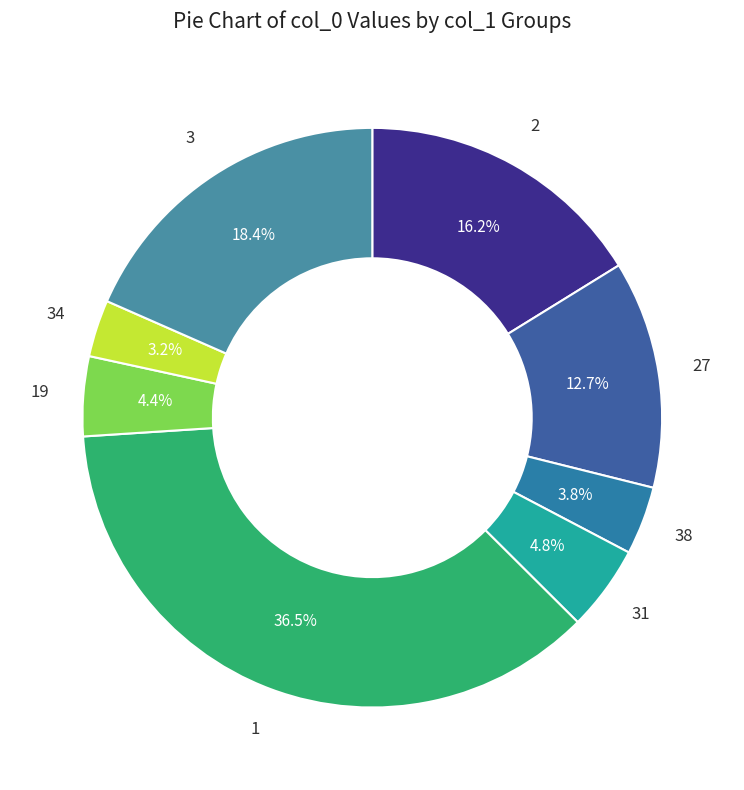

Does 31 represent more than half of the total?

No